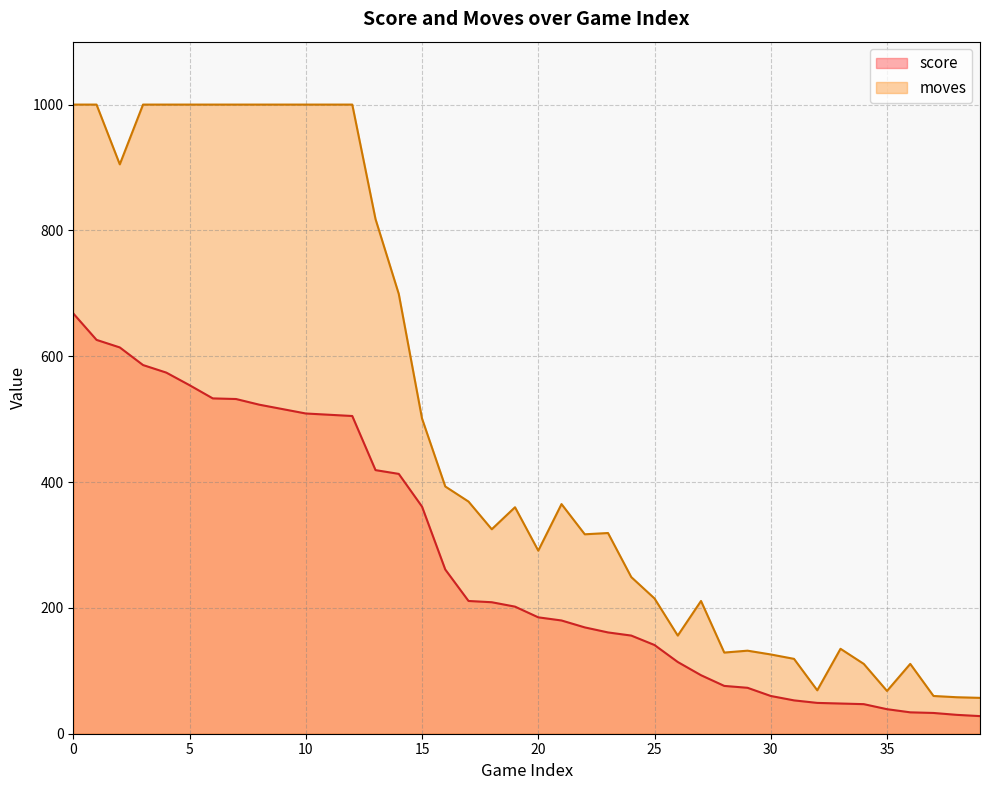

Is the value of score at 18 greater than the value of moves at 22?

No